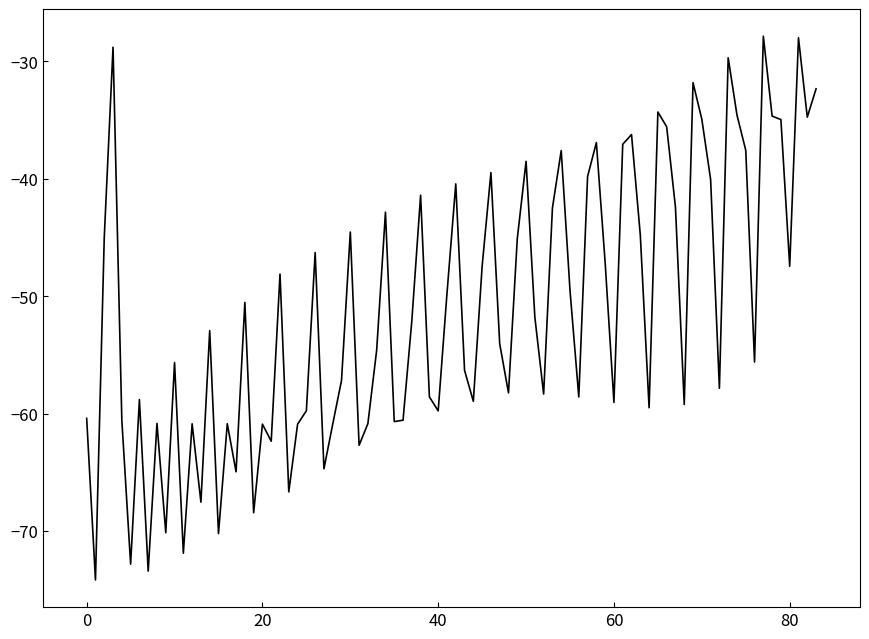

What is the difference between the maximum and minimum values?

46.3